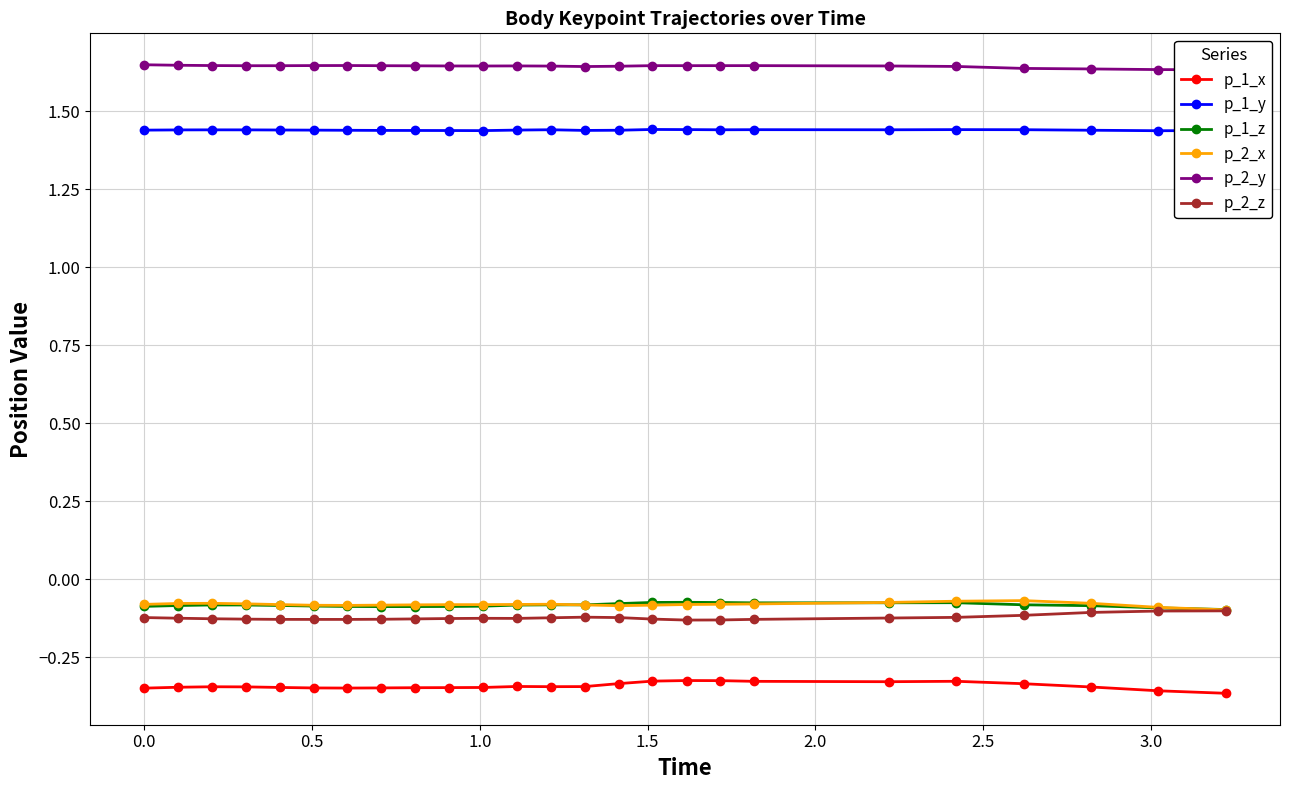

True or false: p_1_y and p_1_z intersect in this chart.

False